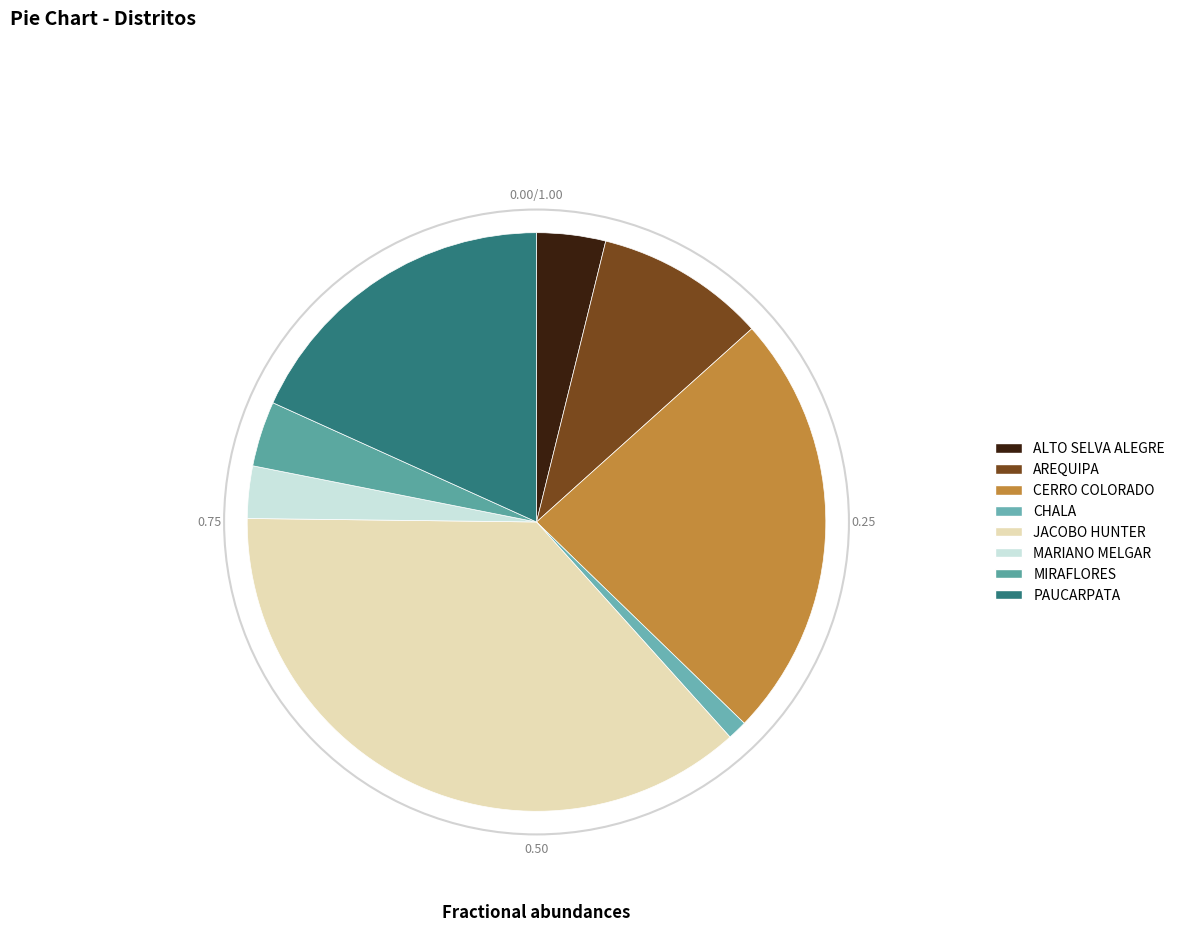

Which slice is the smallest?

CHALA